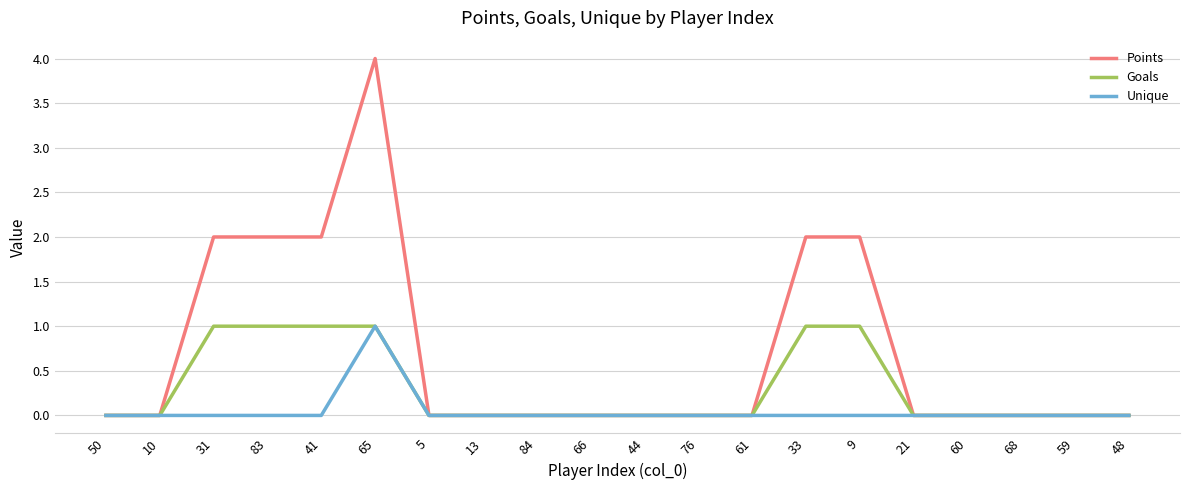

Rank the series by their average value, from highest to lowest.

Points, Goals, Unique